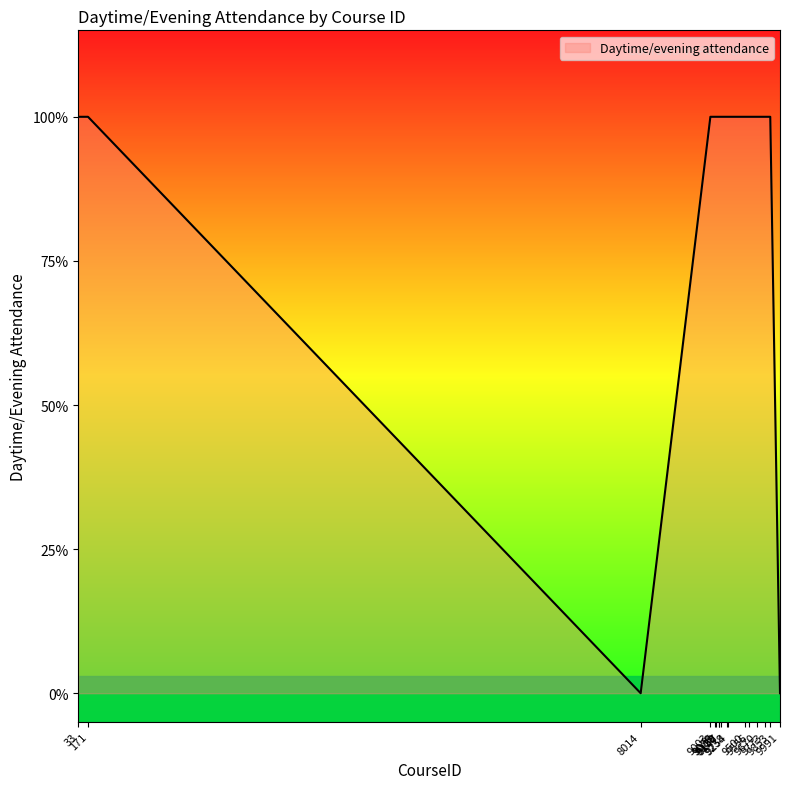

The chart shows a value of 1 at 9853. True or false?

True